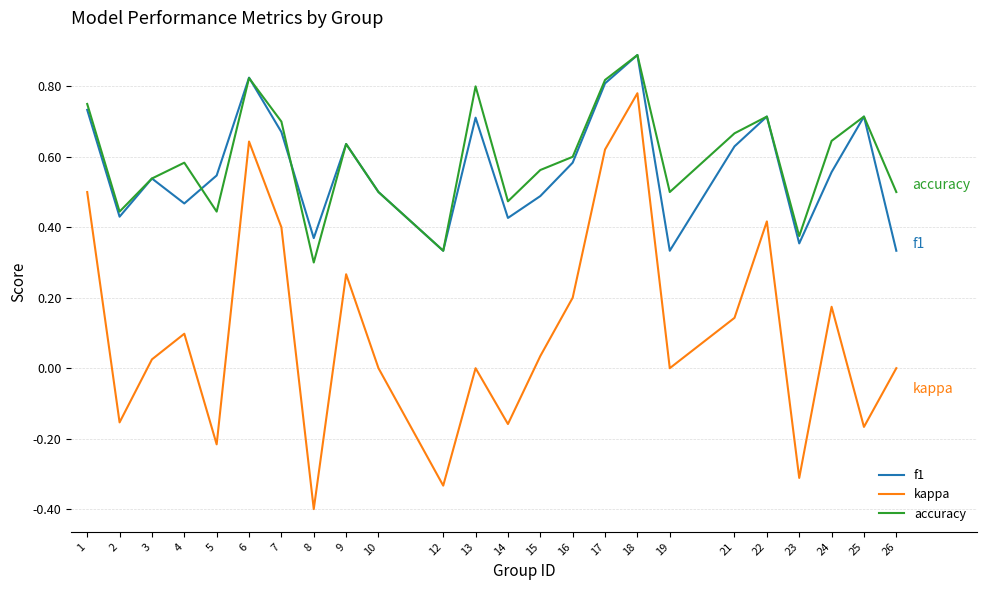

What are all the series names shown in the legend?

f1, kappa, accuracy